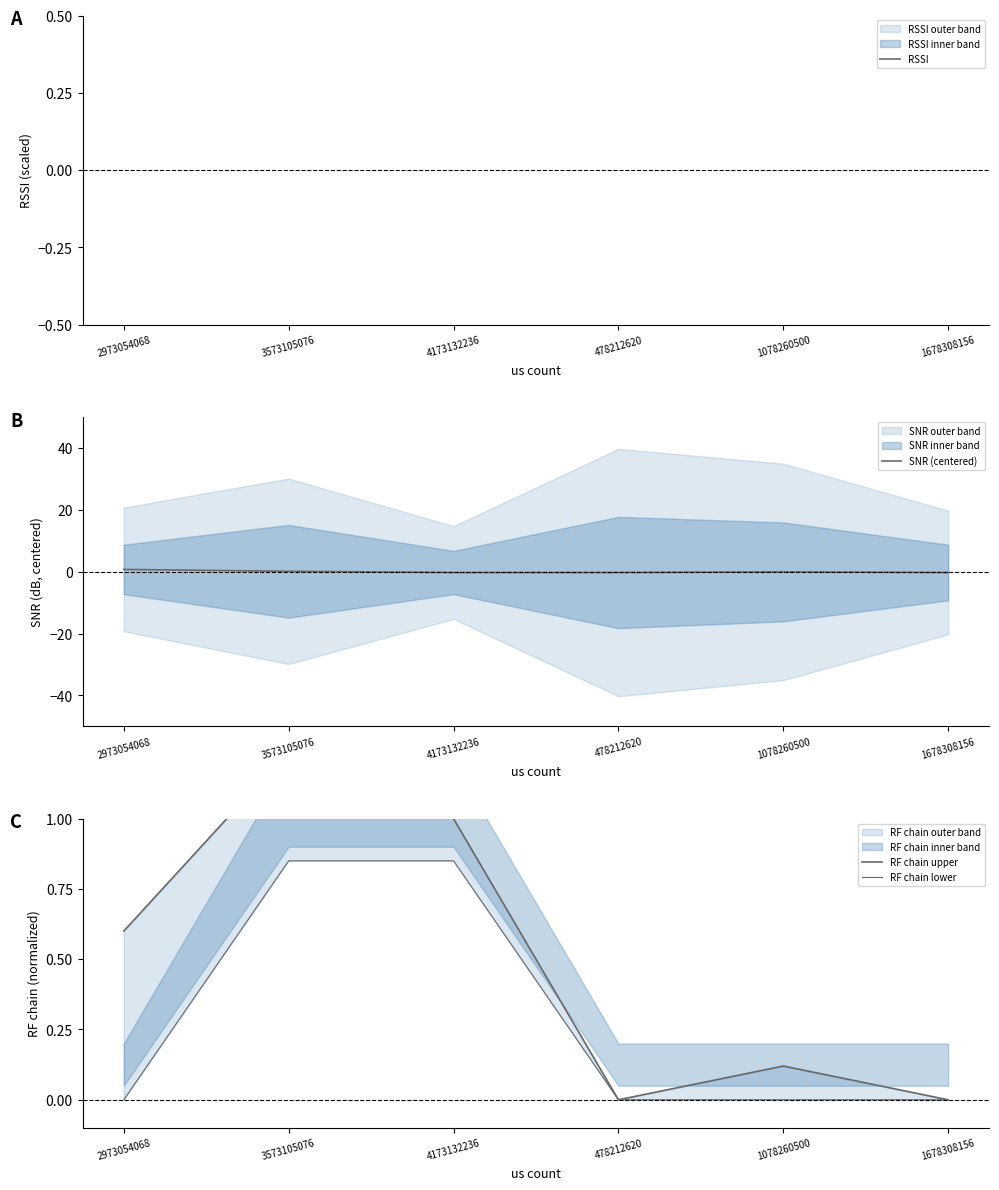

Reading left to right, what are all the values shown in this chart?

RSSI: -0.7	-0.7	-0.7	-0.7	-0.7	-0.7
SNR (centered): 0.7	0.1	-0.3	-0.3	-0.1	-0.3
RF chain upper: 0.6	1.2	1.0	0.0	0.1	0.0
RF chain lower: 0.0	0.8	0.8	0.0	0.0	0.0